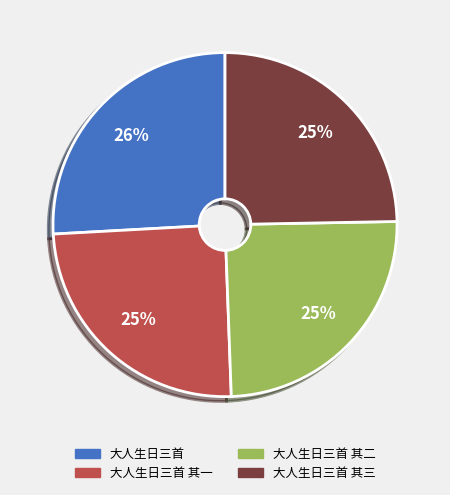

To the nearest percent, what is the difference between the largest and smallest slice percentages?

1%